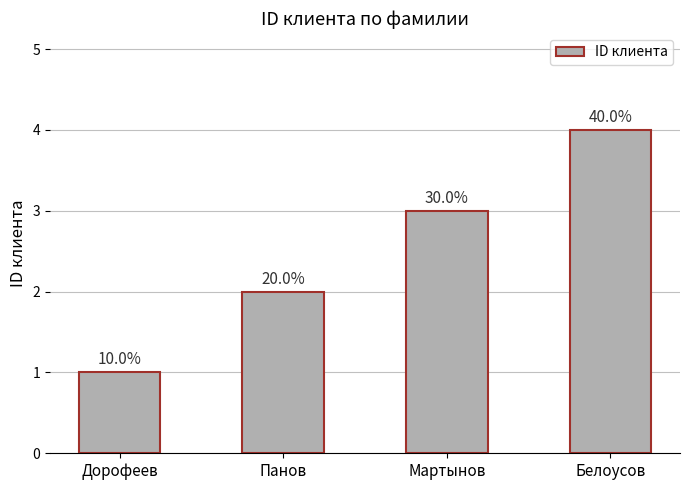

Rank the categories by value from highest to lowest.

Белоусов, Мартынов, Панов, Дорофеев